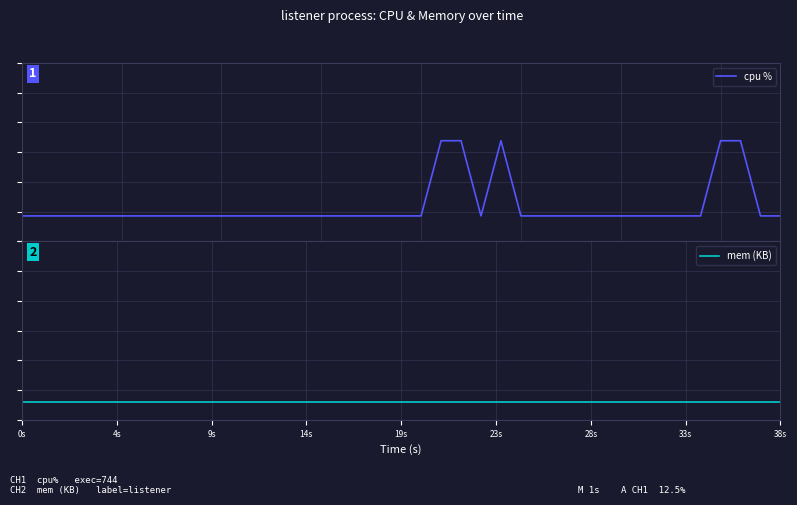

True or false: mem (KB) has a value of -1.0 at 17.

True